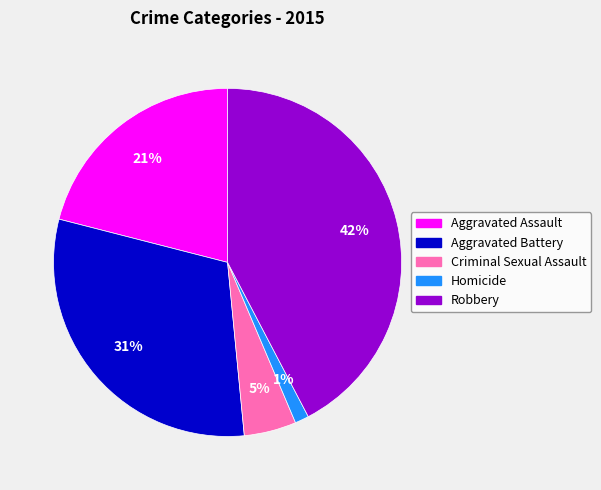

Combined, do Homicide and Robbery account for over 50%?

No